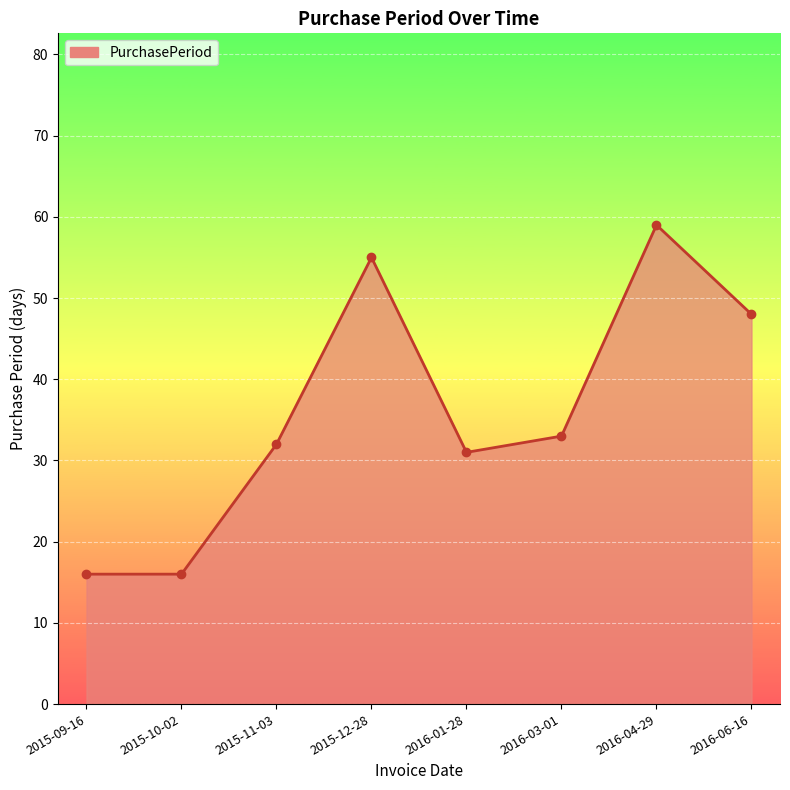

At which label is the value closest to 37?

2016-03-01